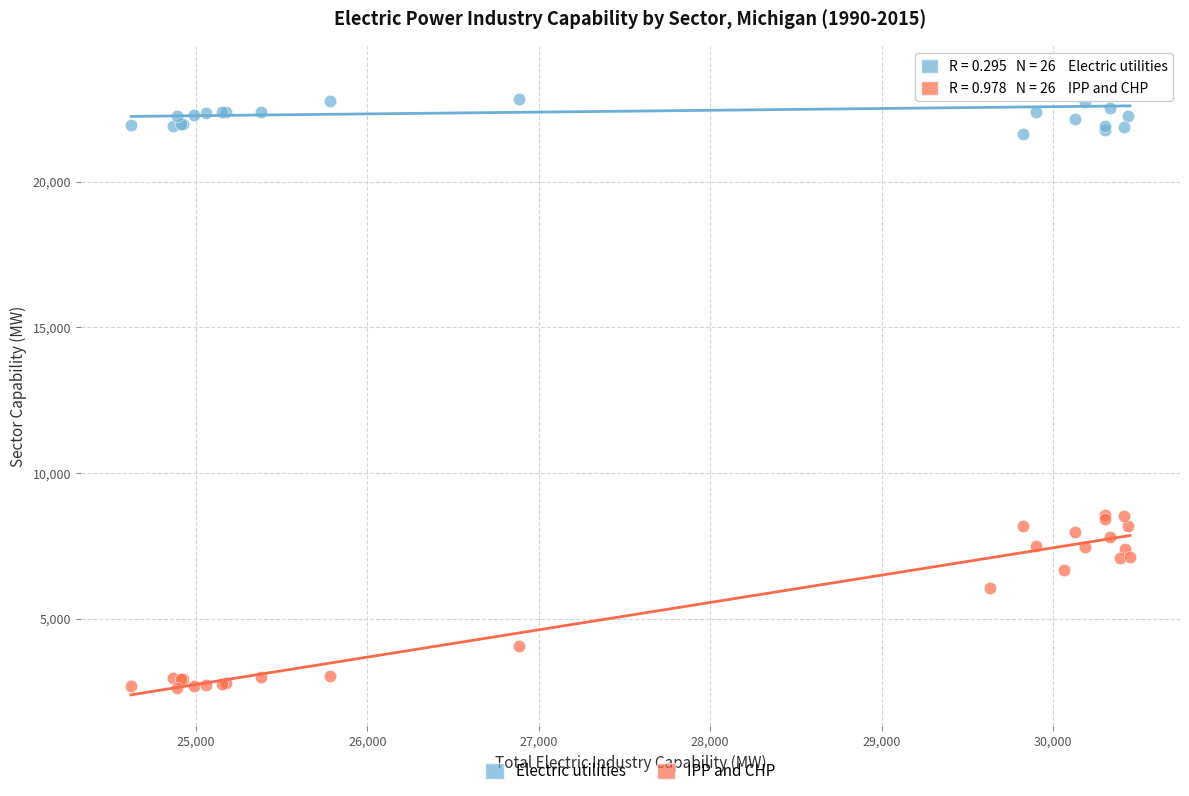

What are all the series names shown in the legend?

Electric utilities, IPP and CHP